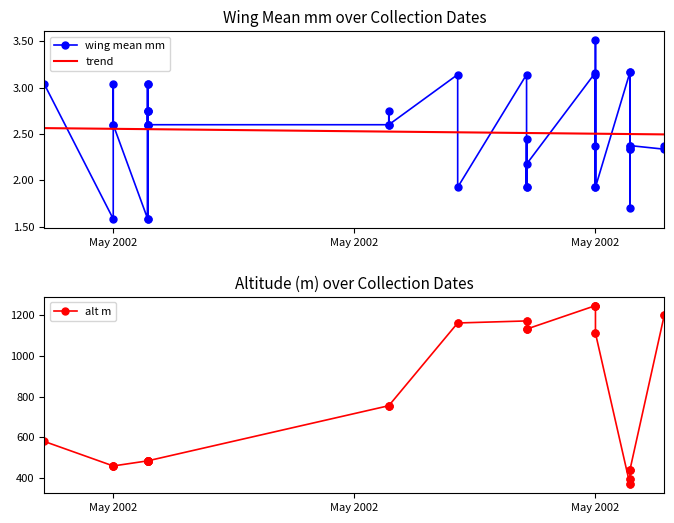

Reading left to right, transcribe all the data shown in this chart.

wing_mean_mm: 3.0	1.6	3.0	2.6	2.6	1.6	2.8	2.6	1.6	2.8	2.6	3.0	2.8	3.0	2.6	2.6	2.8	2.6	3.1	1.9	3.1	1.9	2.4	1.9	2.2	3.2	3.5	1.9	2.4	3.1	1.9	3.2	2.4	1.7	2.3	3.2	2.3	2.4	2.3	2.4
alt_m: 580.0	460.0	460.0	460.0	460.0	485.0	485.0	485.0	485.0	485.0	485.0	485.0	485.0	485.0	485.0	755.0	755.0	755.0	1160.0	1160.0	1170.0	1170.0	1130.0	1130.0	1130.0	1245.0	1245.0	1245.0	1245.0	1110.0	1110.0	370.0	370.0	395.0	395.0	440.0	440.0	440.0	1200.0	1200.0